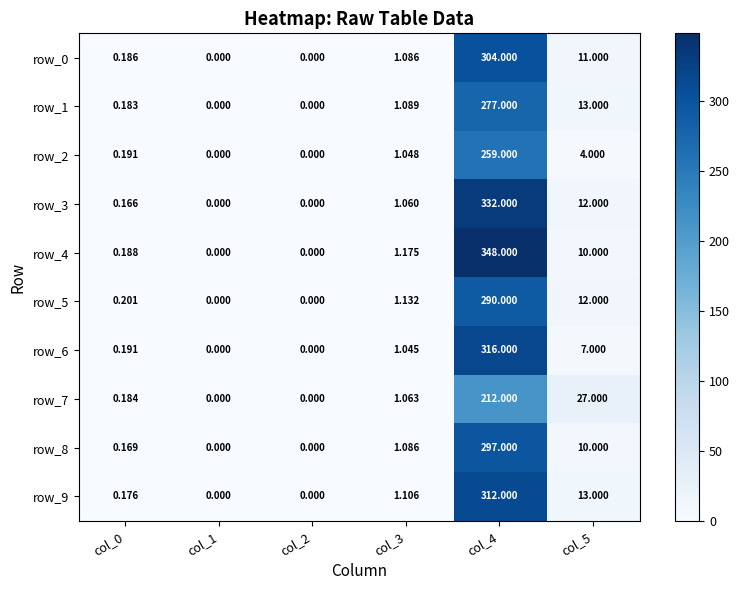

Is the value of row_8 at col_0 greater than the value of row_6 at col_2?

Yes